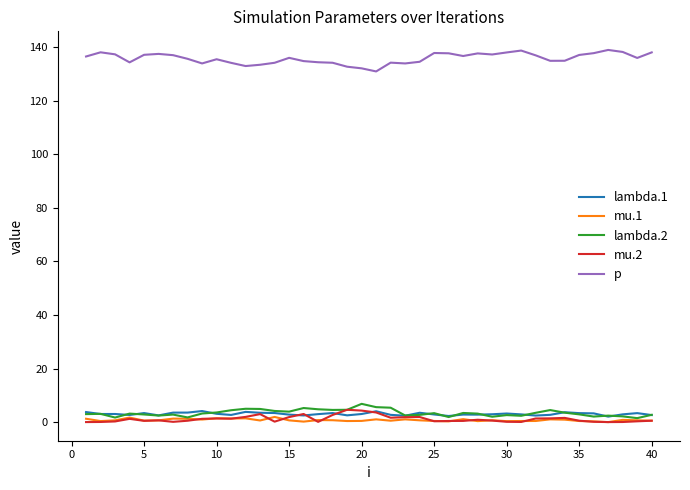

What is the greatest value displayed?

138.9